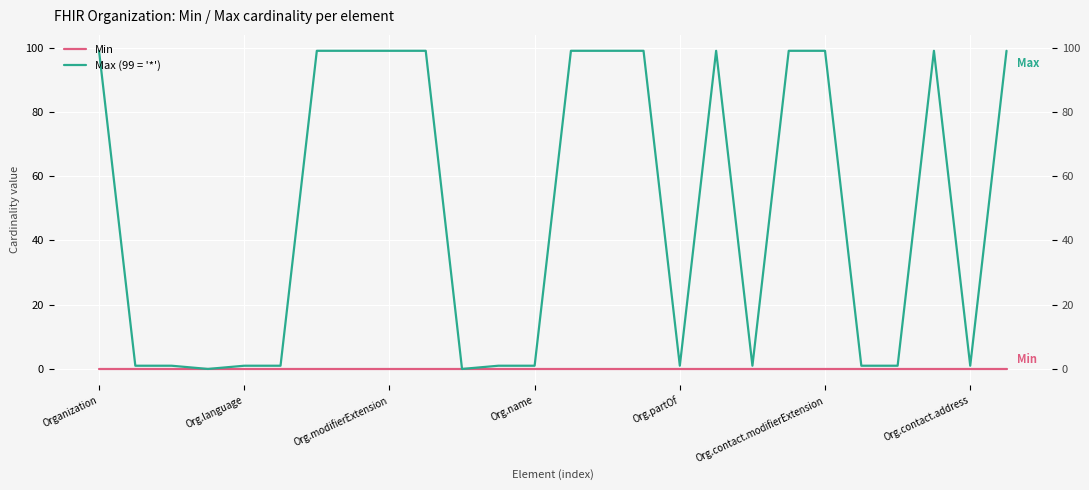

Which category has the lowest value in the Min series?

Organization